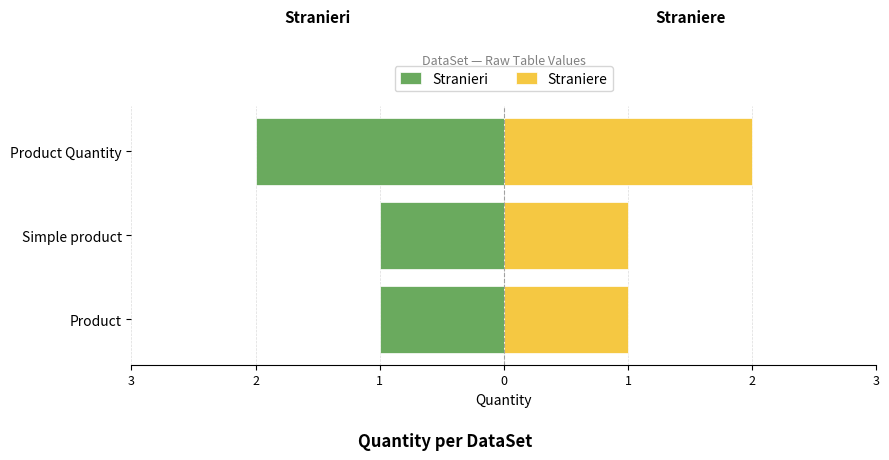

Which series has the largest range (max minus min)?

Stranieri